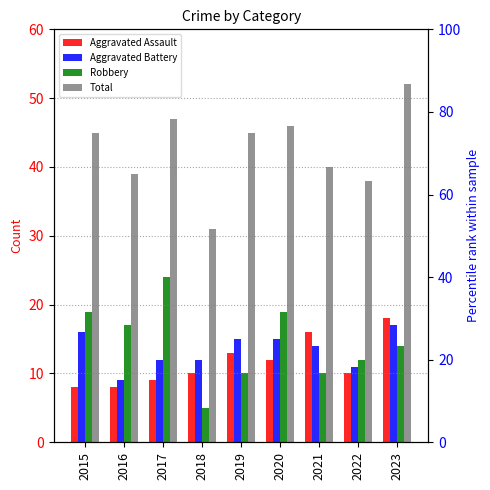

What is the approximate value of Aggravated Assault at 2020, to the nearest 10?

10